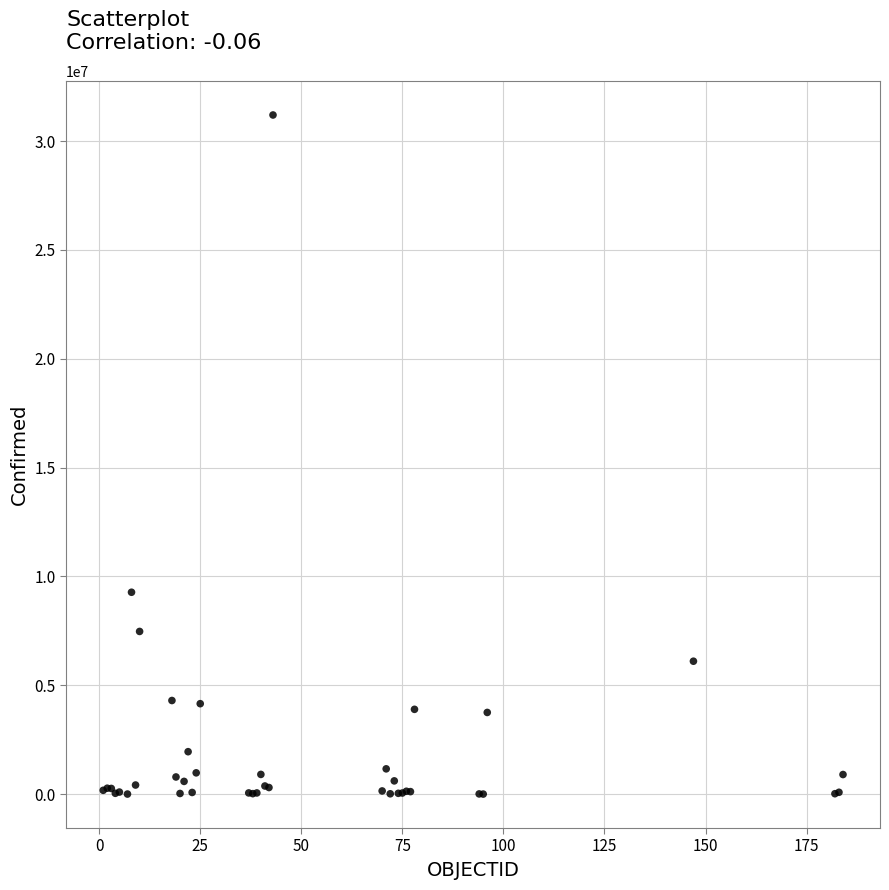

What Y value in the scatter plot is closest to 15601268?

9276618